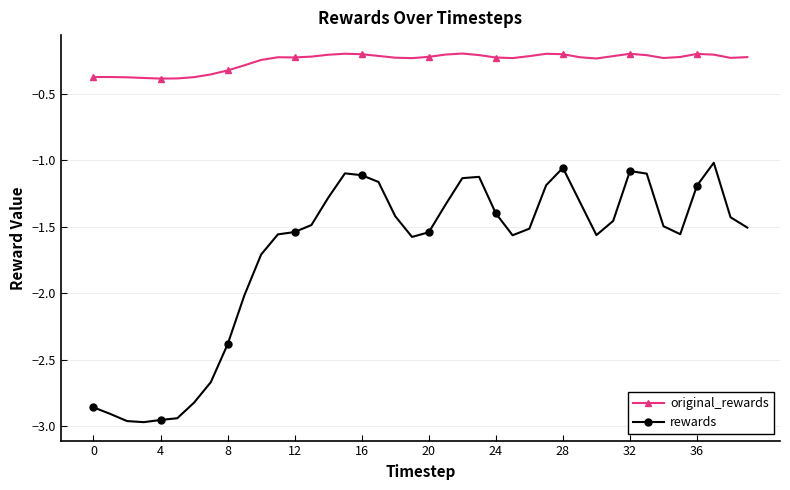

Which series has the largest total across all categories?

original_rewards